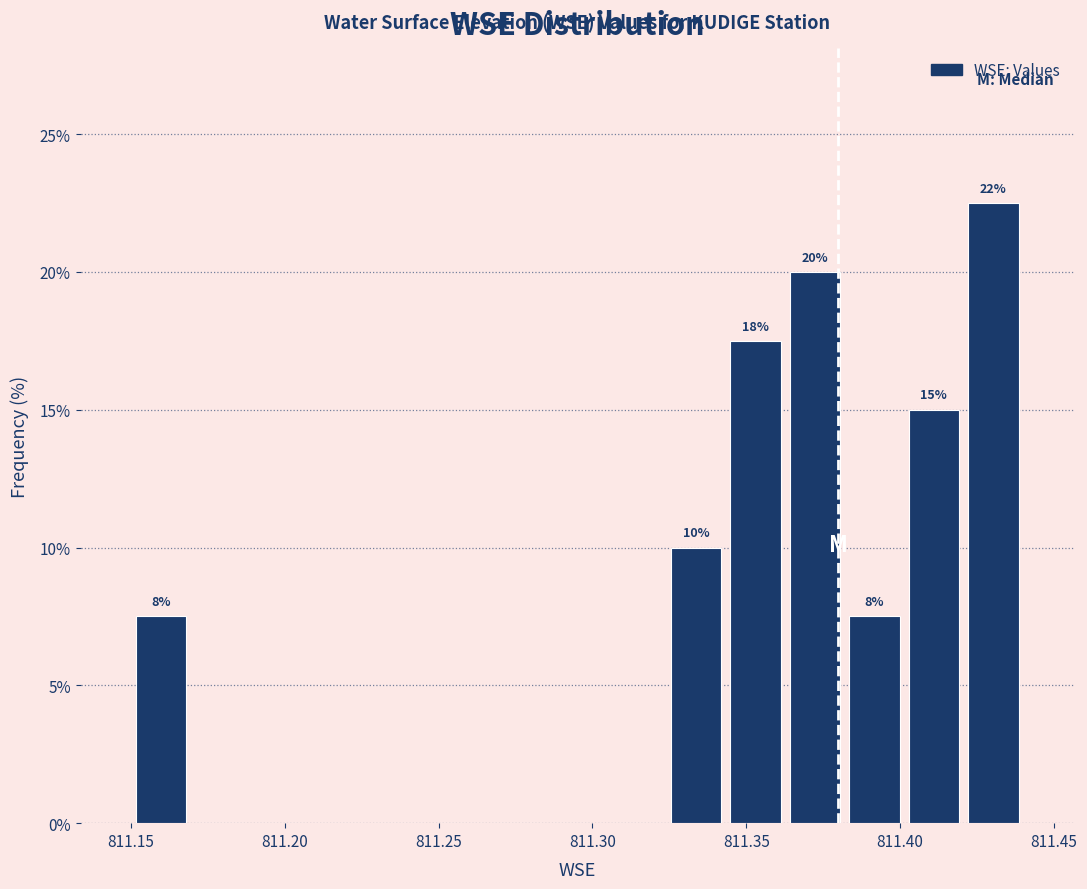

Around what value on the x-axis is the tallest bar? Give the approximate position of its centre, as read against the axis.

811.430